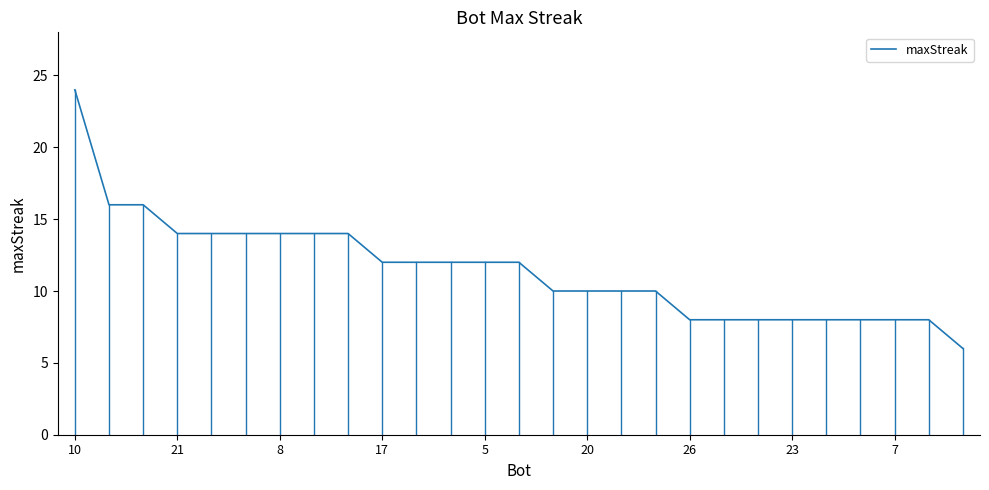

What is the maximum value shown in the chart?

24